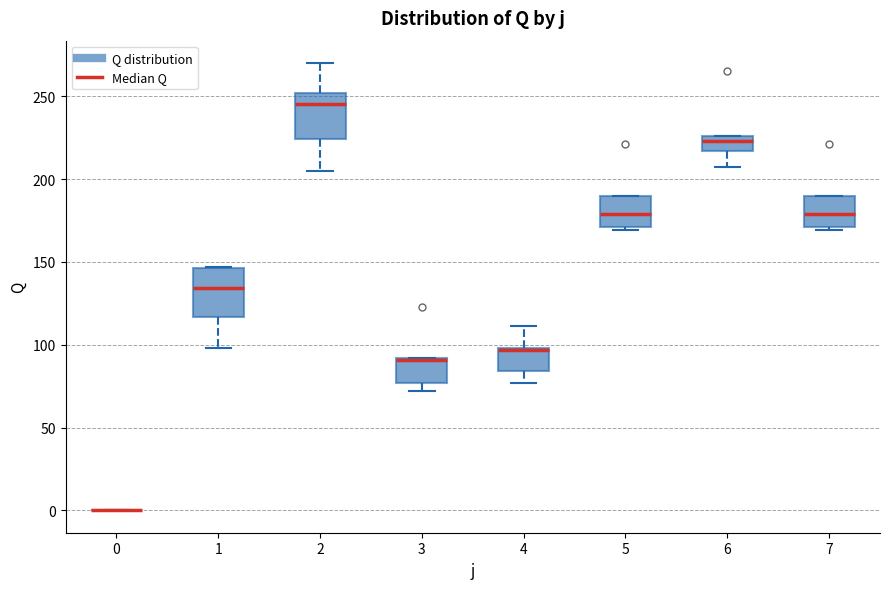

Reading left to right, read every box against the y-axis: the position of its median line, the range the box covers, and the ends of its whiskers. The values are not printed on the chart, so give them approximately, as read against the axis.

0: box collapsed to a line at 0, whiskers 0 to 0
1: median 135, box 115 to 145, whiskers 100 to 145
2: median 245, box 225 to 250, whiskers 205 to 270
3: median 90 (drawn on the box's upper edge), box 75 to 90, whiskers 70 to 90
4: median 95 (drawn on the box's upper edge), box 85 to 100, whiskers 75 to 110
5: median 180, box 170 to 190, whiskers 170 (just below the box's lower edge) to 190
6: median 225 (just below the box's upper edge), box 215 to 225, whiskers 205 to 225
7: median 180, box 170 to 190, whiskers 170 (just below the box's lower edge) to 190